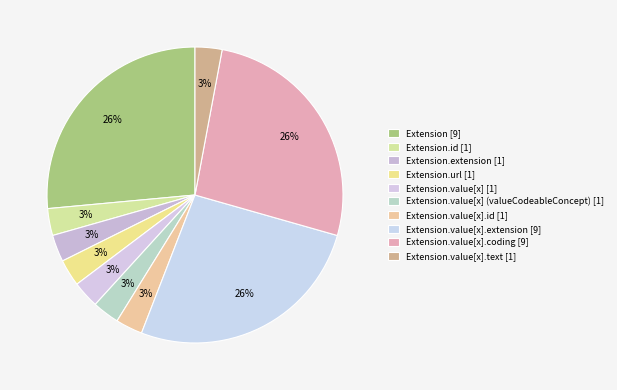

How many slices are in this pie chart?

10